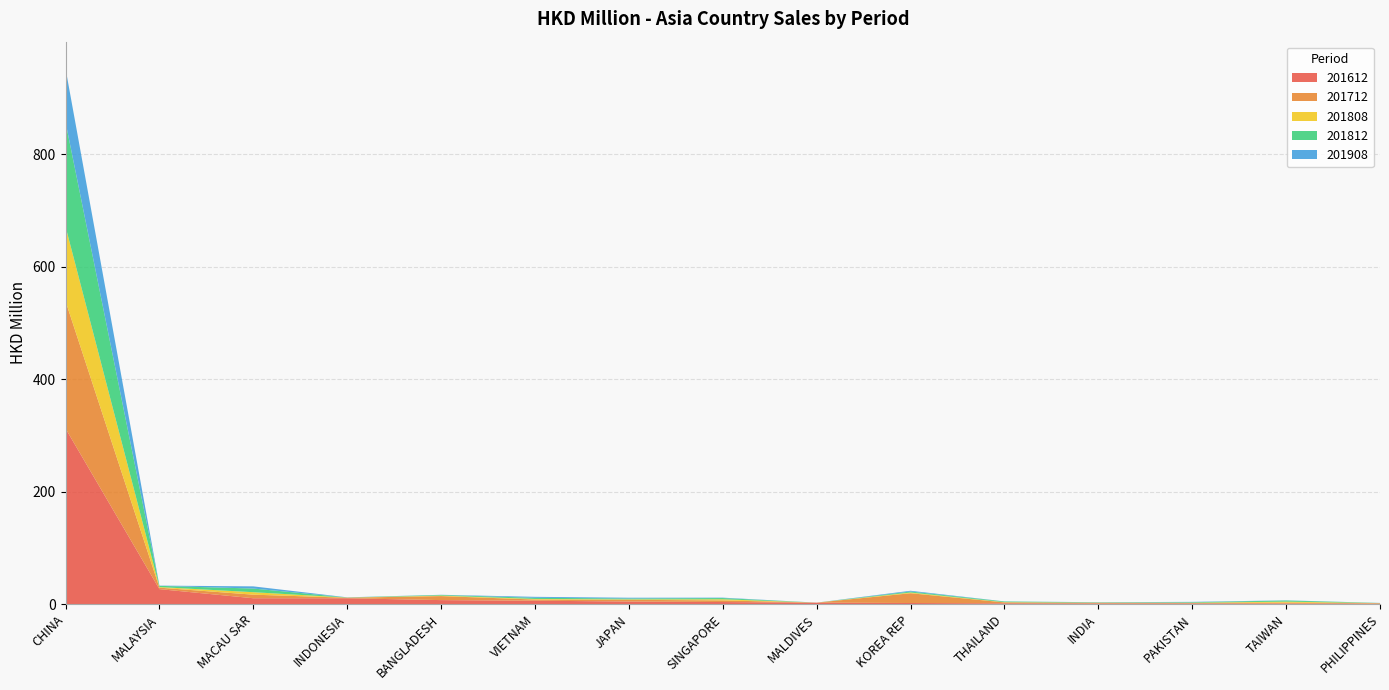

Reading left to right, what are all the values shown in this chart?

201612: CHINA=312.4	MALAYSIA=26.9	MACAU SAR=10.7	INDONESIA=10.6	BANGLADESH=7.4	VIETNAM=6.3	JAPAN=4.9	SINGAPORE=3.9	MALDIVES=2.8	KOREA REP=2.2	THAILAND=1.7	INDIA=1.4	PAKISTAN=1.3	TAIWAN=1.2	PHILIPPINES=1.2
201712: CHINA=226.4	MALAYSIA=2.6	MACAU SAR=6.3	INDONESIA=1.0	BANGLADESH=7.1	VIETNAM=2.1	JAPAN=3.0	SINGAPORE=2.9	MALDIVES=0.0	KOREA REP=17.4	THAILAND=1.6	INDIA=1.2	PAKISTAN=0.8	TAIWAN=1.7	PHILIPPINES=0.6
201808: CHINA=132.6	MALAYSIA=1.1	MACAU SAR=4.4	INDONESIA=0.2	BANGLADESH=0.9	VIETNAM=1.1	JAPAN=0.9	SINGAPORE=2.0	MALDIVES=0.0	KOREA REP=1.3	THAILAND=0.5	INDIA=0.2	PAKISTAN=0.5	TAIWAN=1.8	PHILIPPINES=0.2
201812: CHINA=185.7	MALAYSIA=2.1	MACAU SAR=6.5	INDONESIA=0.3	BANGLADESH=1.1	VIETNAM=2.0	JAPAN=1.6	SINGAPORE=2.1	MALDIVES=0.0	KOREA REP=1.7	THAILAND=1.2	INDIA=0.6	PAKISTAN=0.9	TAIWAN=2.0	PHILIPPINES=0.3
201908: CHINA=95.2	MALAYSIA=0.4	MACAU SAR=3.9	INDONESIA=0.2	BANGLADESH=0.3	VIETNAM=1.7	JAPAN=1.3	SINGAPORE=0.7	MALDIVES=0.0	KOREA REP=1.4	THAILAND=0.2	INDIA=0.2	PAKISTAN=0.6	TAIWAN=0.3	PHILIPPINES=0.1